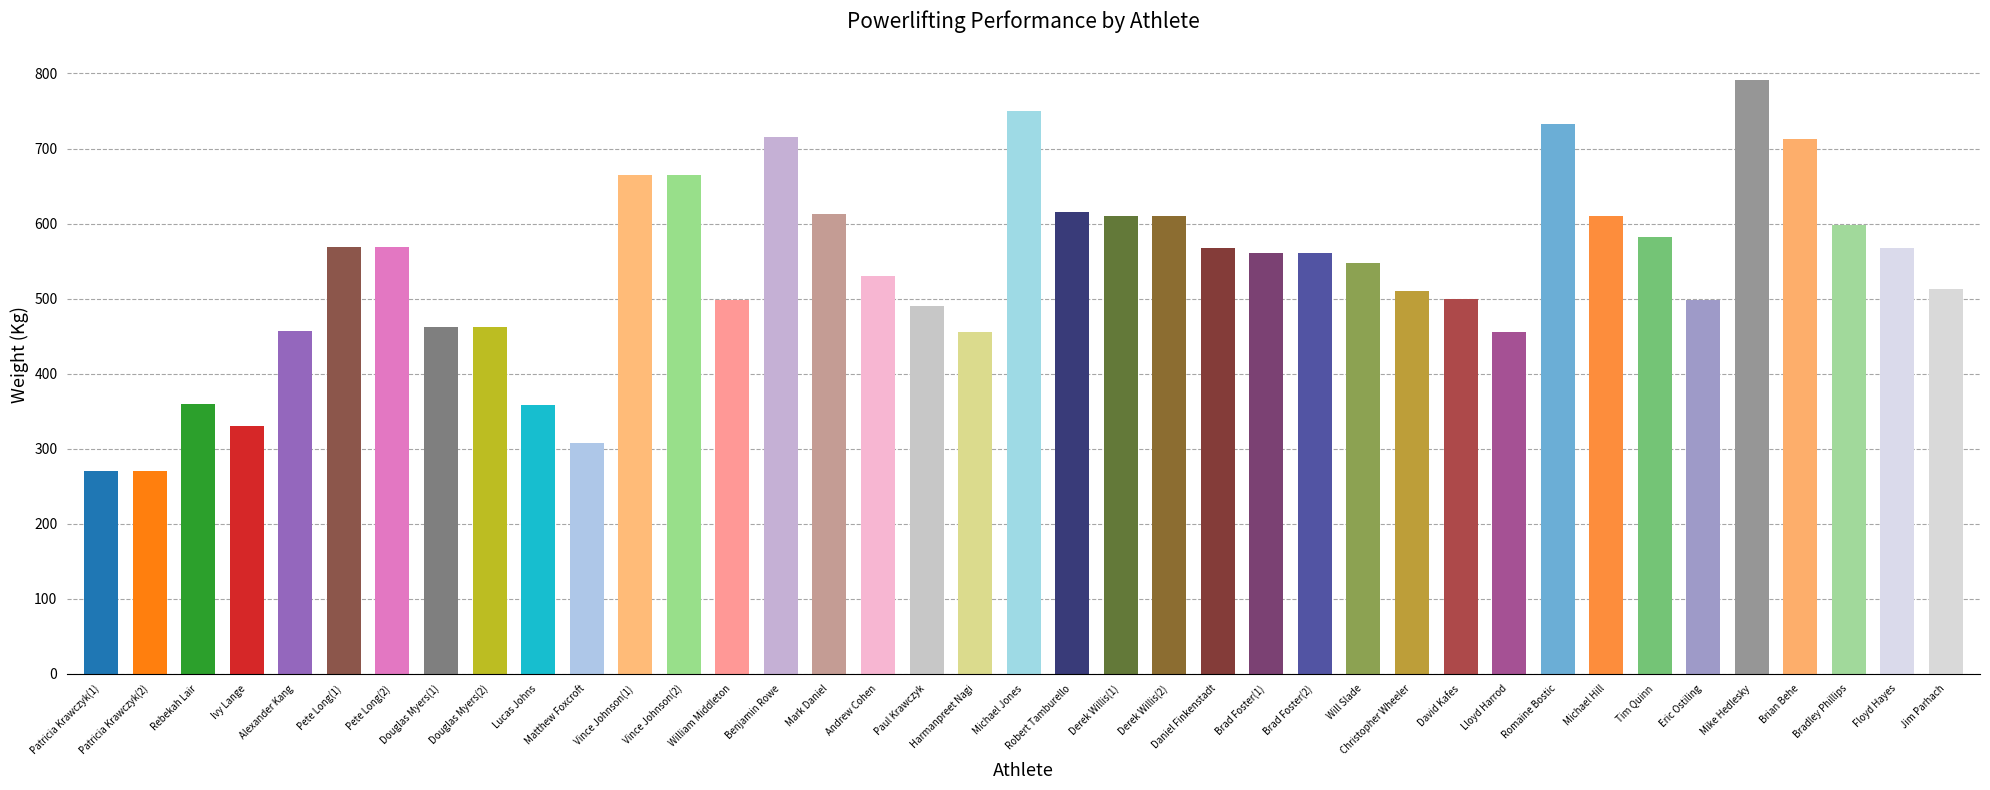

Between Michael Jones and Brad Foster(2), which series saw the biggest shift?

TotalKg